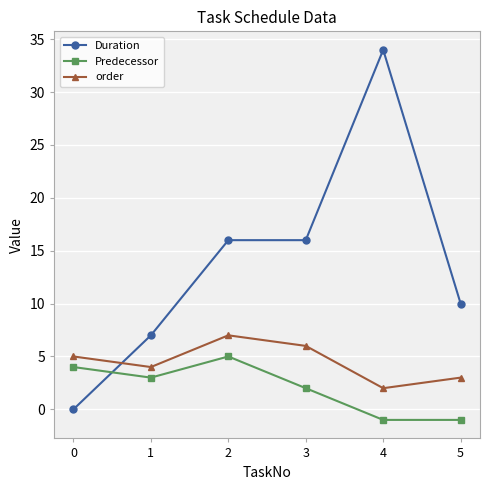

What is the lowest value of the Predecessor series?

-1